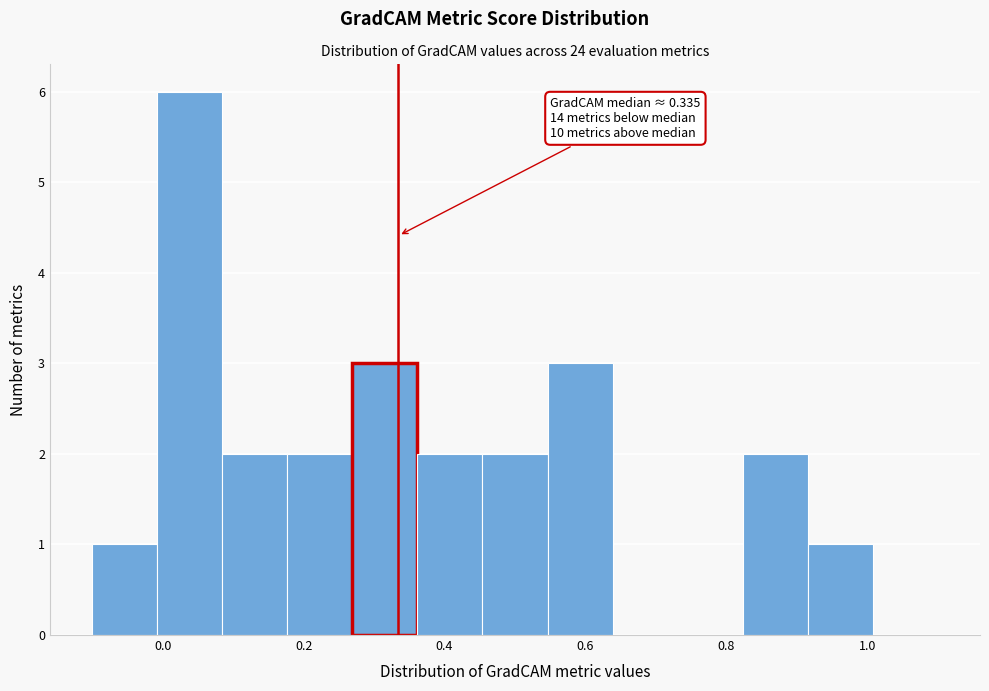

Over which range of the x-axis is the bar tallest?

0.00 to 0.08